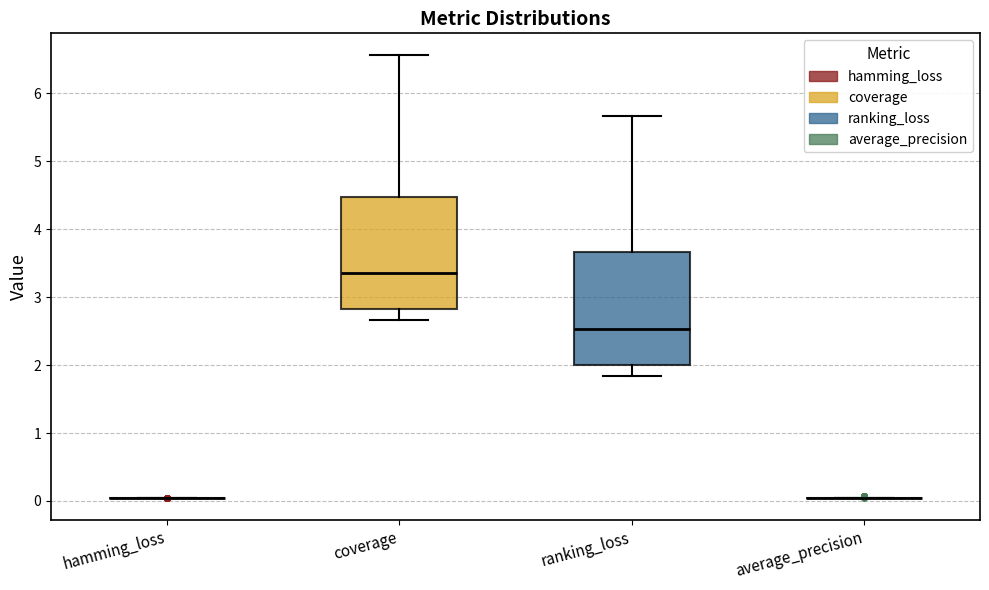

Reading left to right, transcribe this box plot: for each box, give where its median line is, the range the box spans, and where its two whiskers end, as read against the y-axis. The values are not printed on the chart, so give them approximately, as read against the axis.

hamming_loss: box collapsed to a line at 0.0, whiskers 0.0 to 0.0
coverage: median 3.4, box 2.8 to 4.5, whiskers 2.7 to 6.6
ranking_loss: median 2.5, box 2.0 to 3.7, whiskers 1.8 to 5.7
average_precision: box collapsed to a line at 0.0, whiskers 0.0 to 0.0